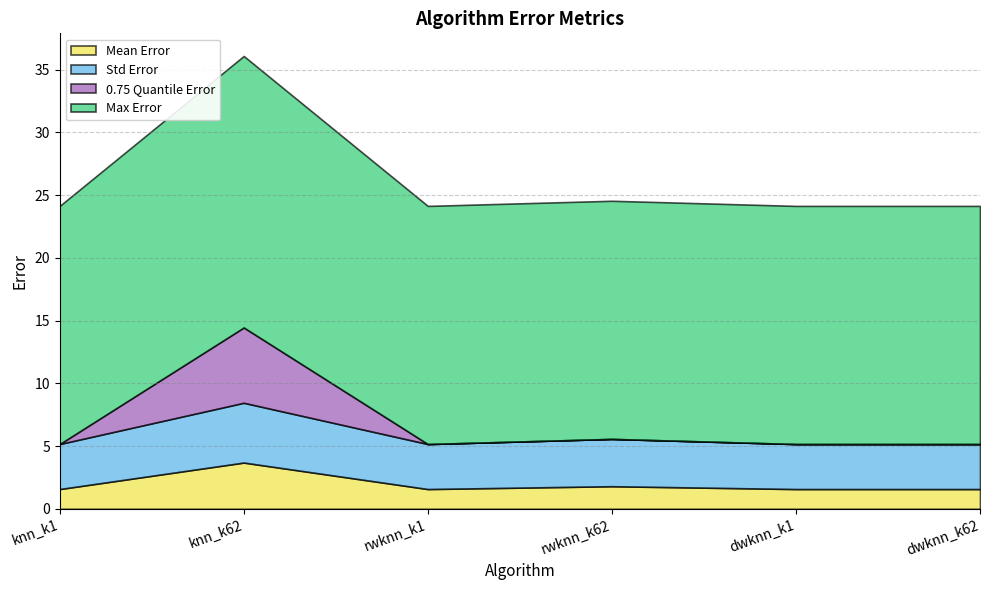

How many intersections are there between 0.75 Quantile Error and Mean Error?

2